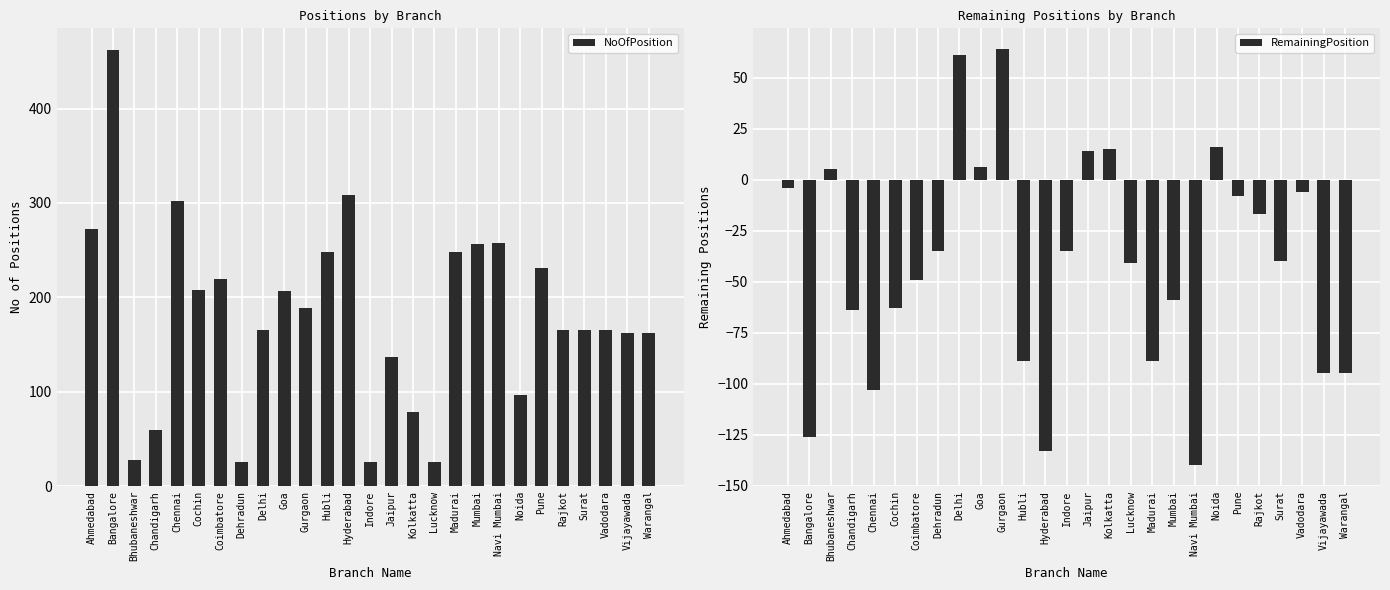

Reading left to right, list all the values displayed in this chart.

NoOfPosition: Ahmedabad=272	Bangalore=462	Bhubaneshwar=28	Chandigarh=59	Chennai=302	Cochin=208	Coimbatore=219	Dehradun=25	Delhi=165	Goa=207	Gurgaon=189	Hubli=248	Hyderabad=309	Indore=25	Jaipur=137	Kolkatta=78	Lucknow=25	Madurai=248	Mumbai=257	Navi Mumbai=258	Noida=97	Pune=231	Rajkot=165	Surat=165	Vadodara=165	Vijayawada=162	Warangal=162
RemainingPosition: Ahmedabad=-4	Bangalore=-126	Bhubaneshwar=5	Chandigarh=-64	Chennai=-103	Cochin=-63	Coimbatore=-49	Dehradun=-35	Delhi=61	Goa=6	Gurgaon=64	Hubli=-89	Hyderabad=-133	Indore=-35	Jaipur=14	Kolkatta=15	Lucknow=-41	Madurai=-89	Mumbai=-59	Navi Mumbai=-140	Noida=16	Pune=-8	Rajkot=-17	Surat=-40	Vadodara=-6	Vijayawada=-95	Warangal=-95